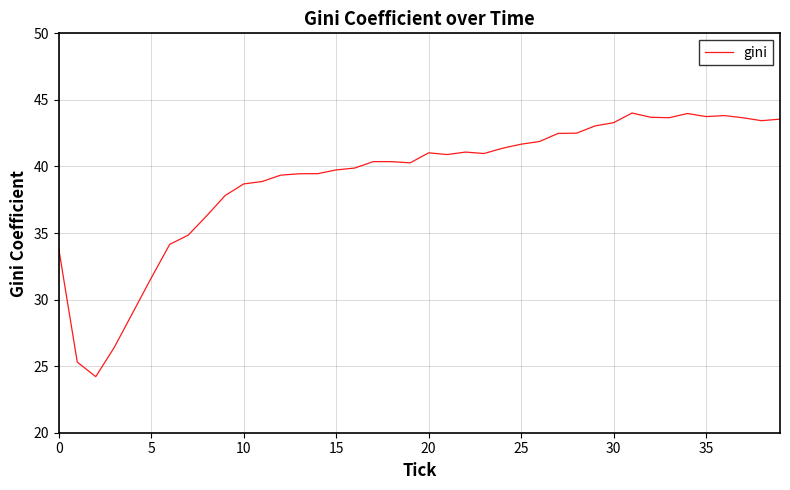

What is the greatest value displayed?

44.0